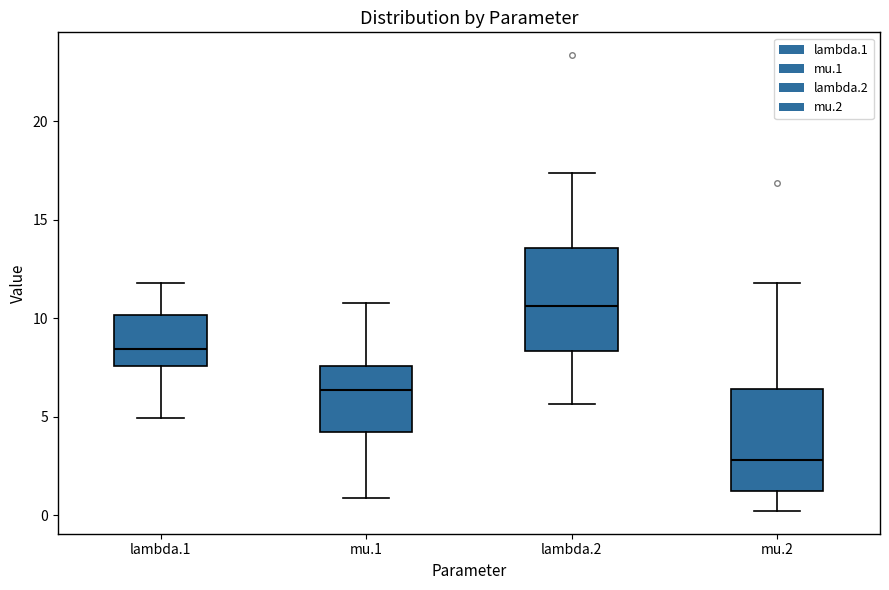

Reading left to right, read every box against the y-axis: the position of its median line, the range the box covers, and the ends of its whiskers. The values are not printed on the chart, so give them approximately, as read against the axis.

lambda.1: median 8.5, box 7.5 to 10.0, whiskers 5.0 to 12.0
mu.1: median 6.5, box 4.0 to 7.5, whiskers 1.0 to 11.0
lambda.2: median 10.5, box 8.5 to 13.5, whiskers 5.5 to 17.5
mu.2: median 3.0, box 1.0 to 6.5, whiskers 0.0 to 12.0